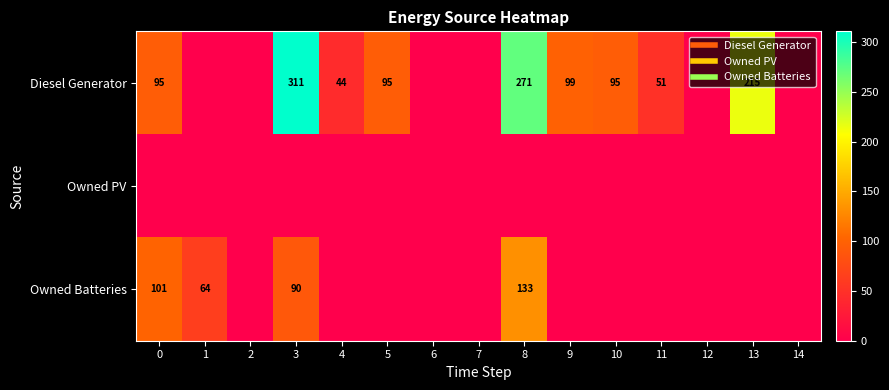

Which has a higher value, 1 or 7?

1